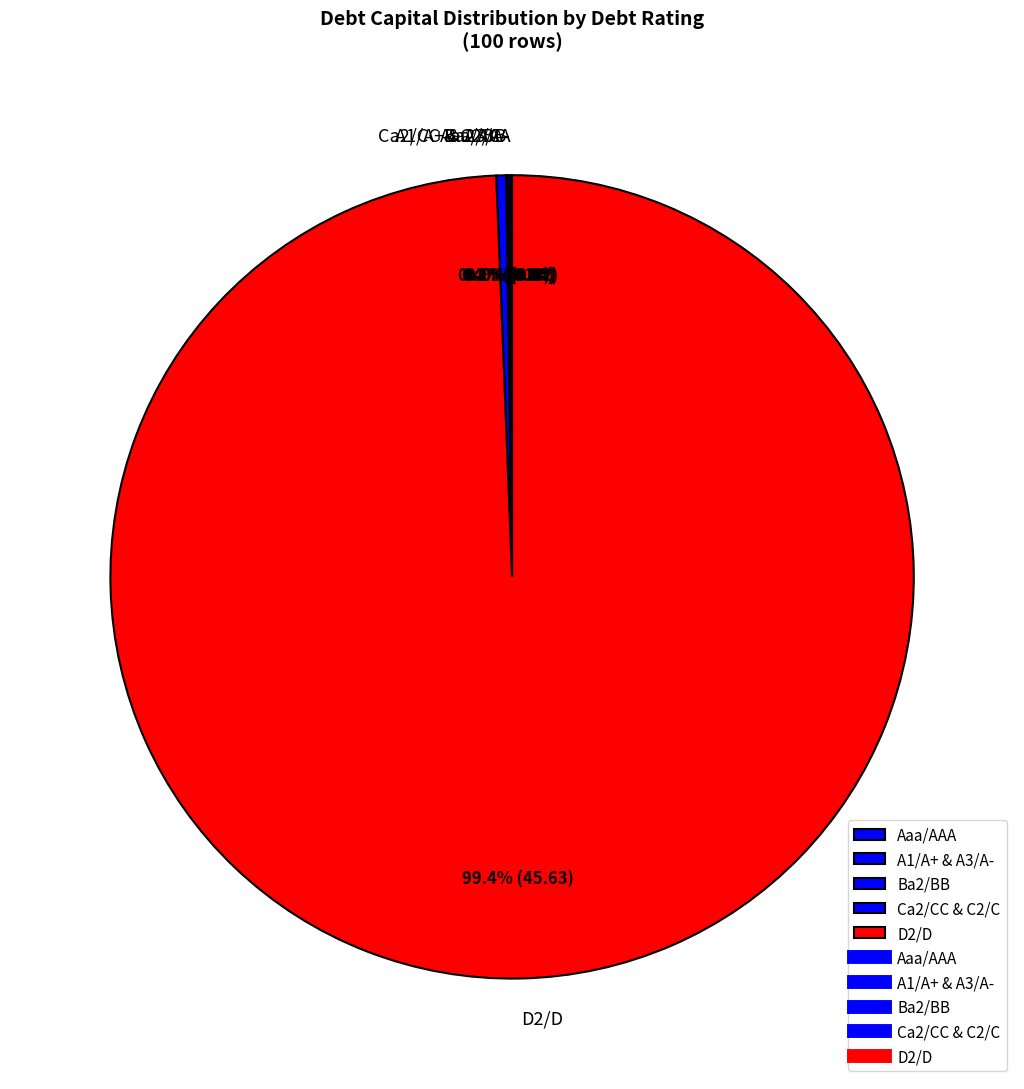

Which slice is the largest?

D2/D